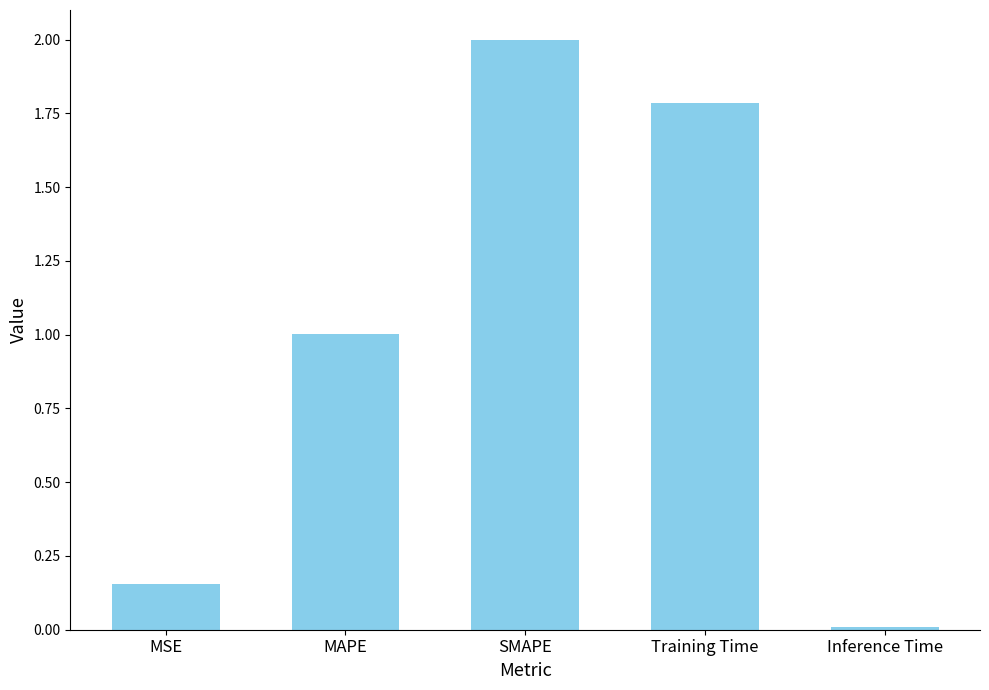

What is the ratio of the value at MSE to the value at Training Time?

0.1